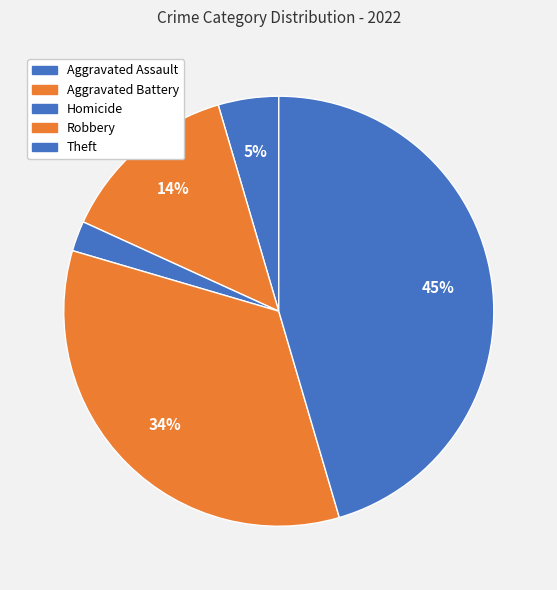

Is there any slice that represents more than half of the pie?

No